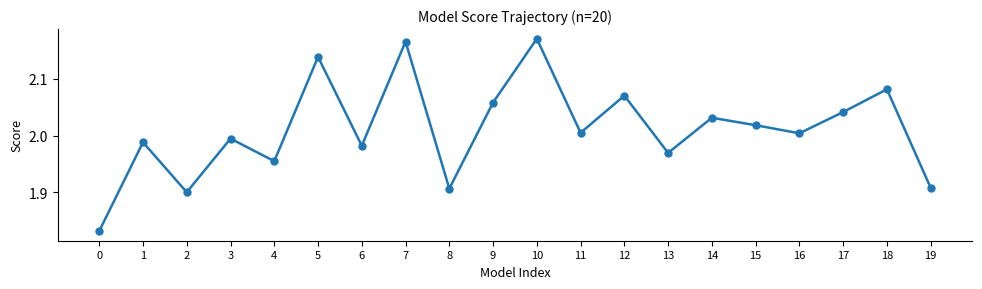

The chart shows a value of 2.9 at 17. True or false?

False